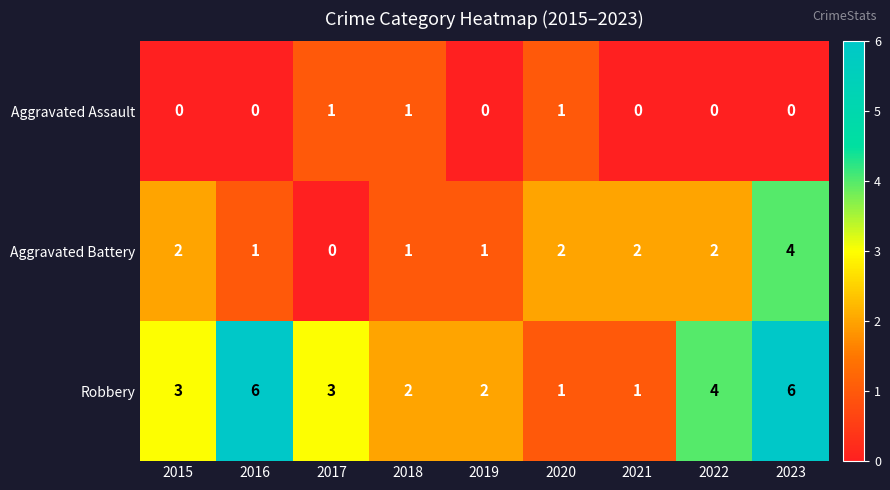

Count the Robbery values in the range 2 to 4.

5